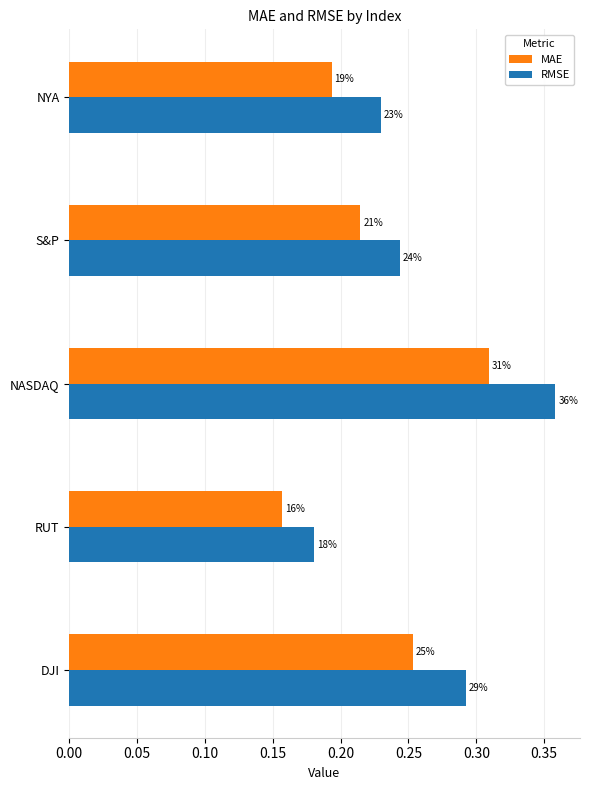

What is the average value of the MAE series?

0.2